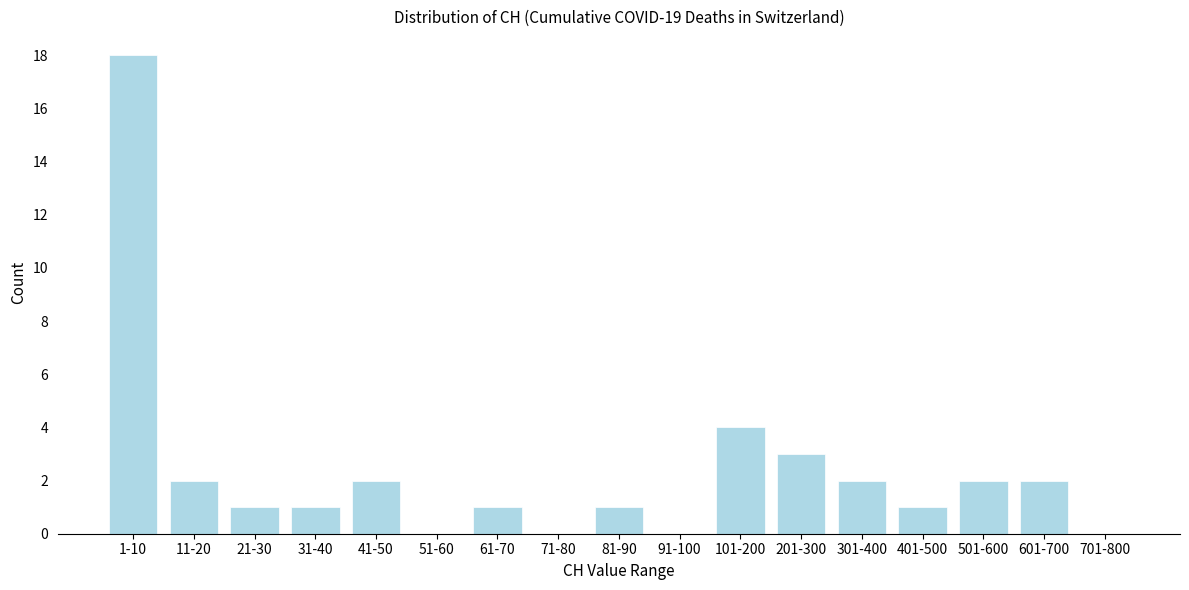

Reading right to left, extract all data points from this chart.

701-800=0	601-700=2	501-600=2	401-500=1	301-400=2	201-300=3	101-200=4	91-100=0	81-90=1	71-80=0	61-70=1	51-60=0	41-50=2	31-40=1	21-30=1	11-20=2	1-10=18